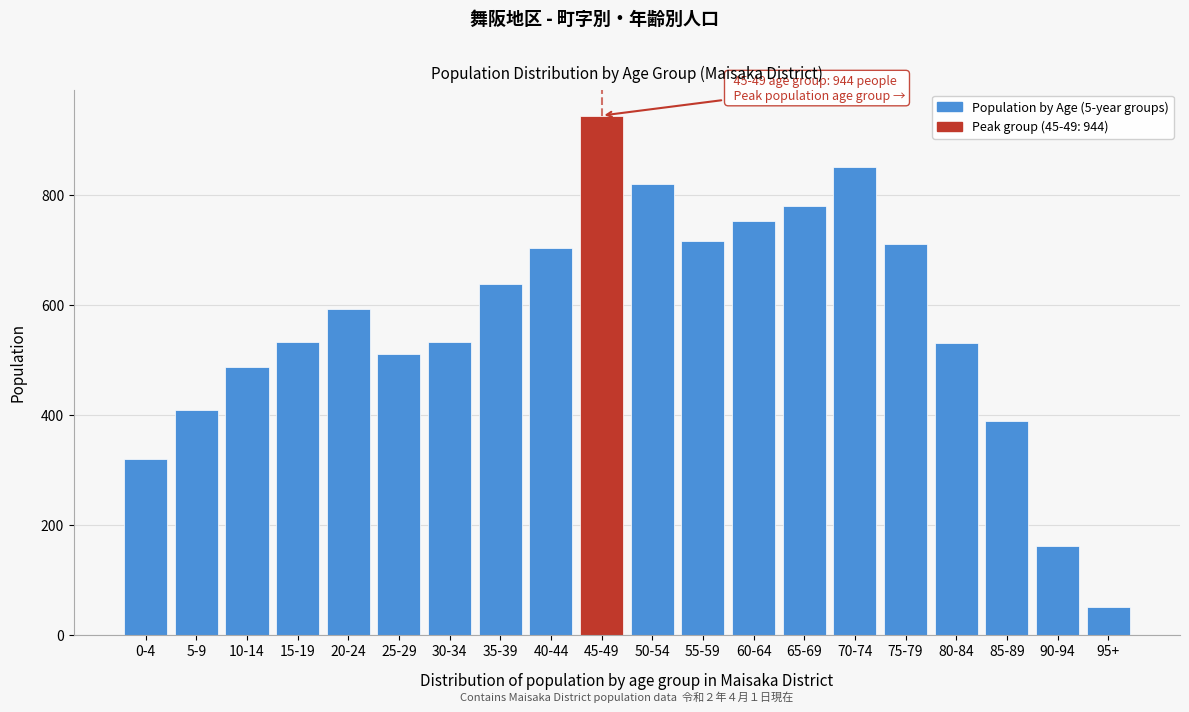

What is the greatest value displayed?

944